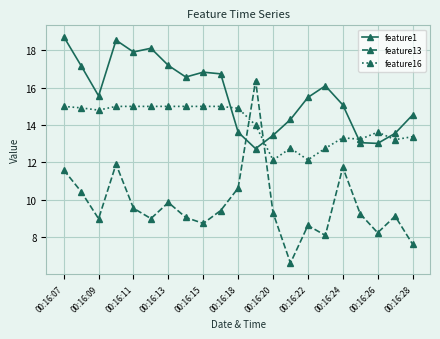

How many lines are shown in the chart?

3